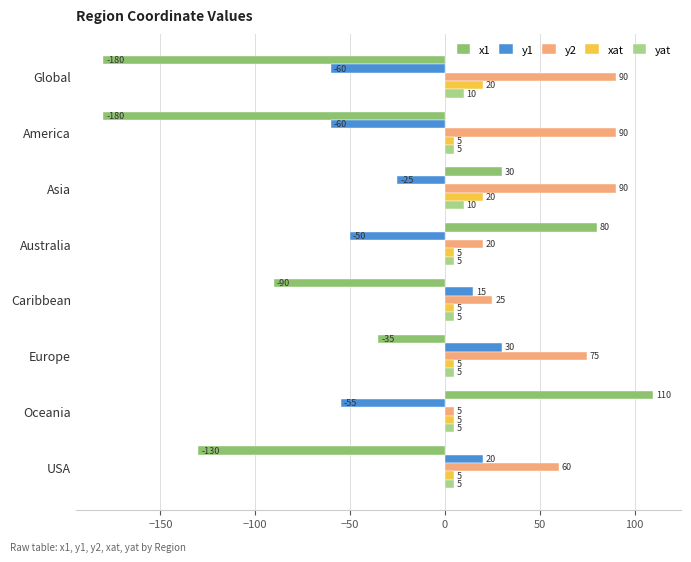

What value does the xat series have at Australia, to the nearest 5?

5